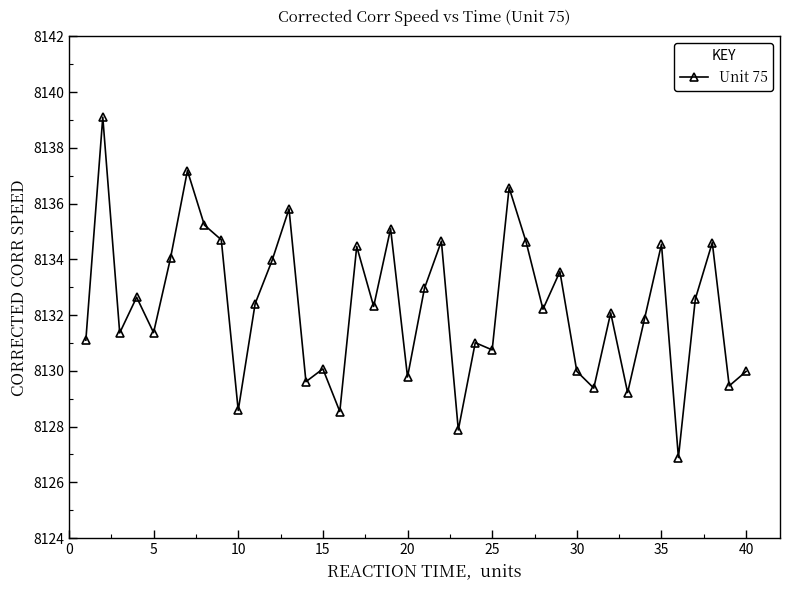

What is the maximum value shown in the chart?

8139.1